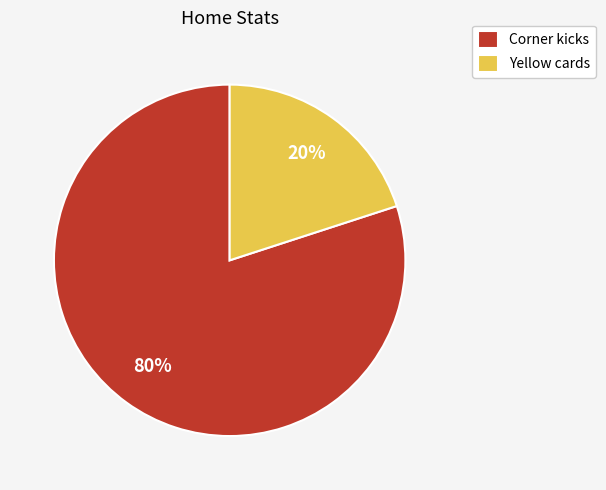

Which slice represents more than half of the pie?

Corner kicks